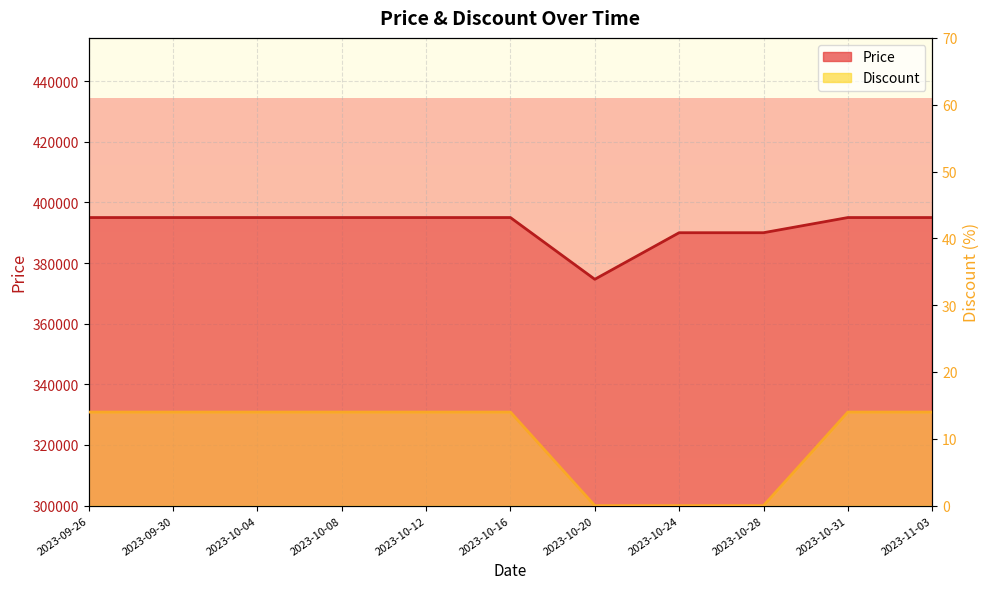

Which series has the largest range (max minus min)?

Price